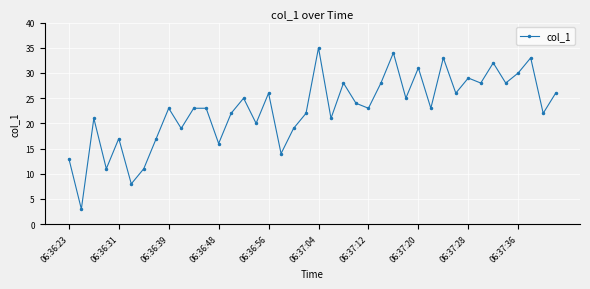

How many interior local valleys (lower than both neighbors) does the data have?

15